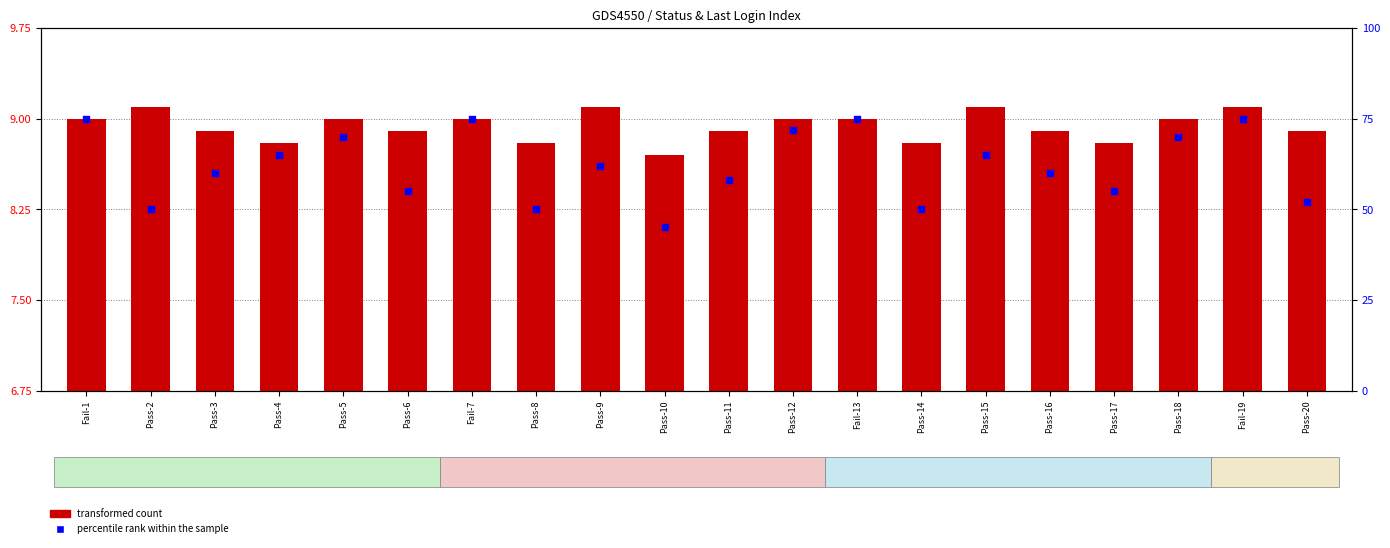

Is the value of transformed count at Pass-4 greater than the value of percentile rank within the sample at Pass-4?

No